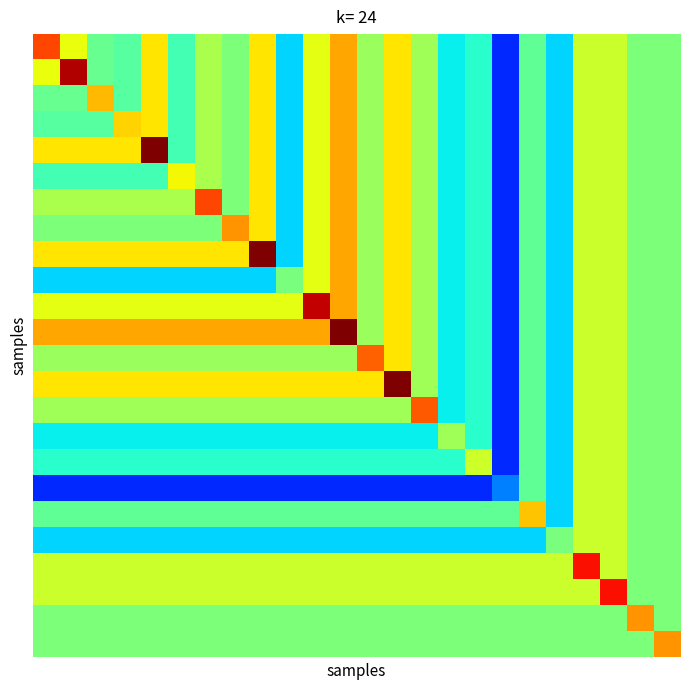

At which category does the chart reach its minimum across all series?

17